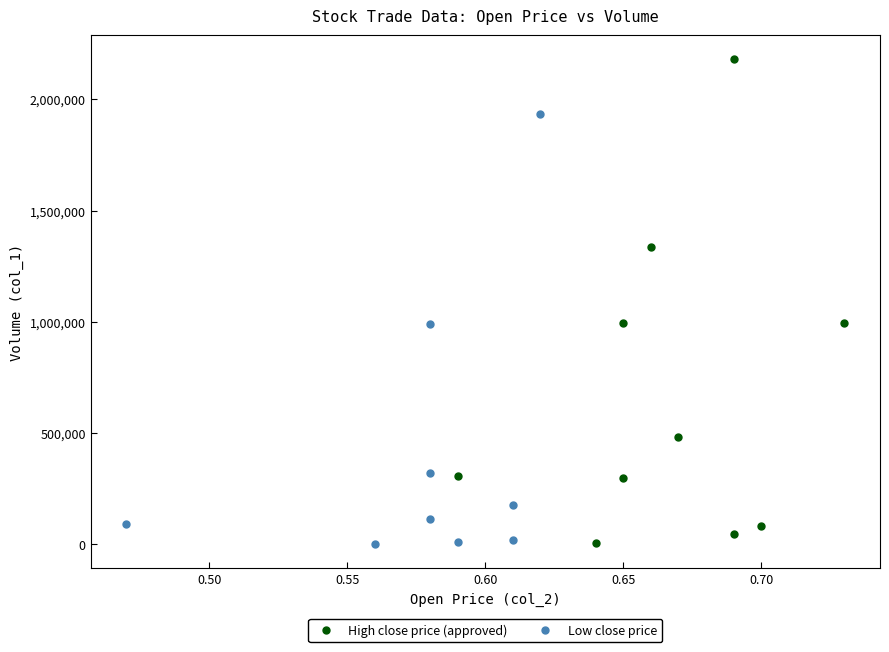

Which series reaches the maximum Y coordinate?

High close price (approved)